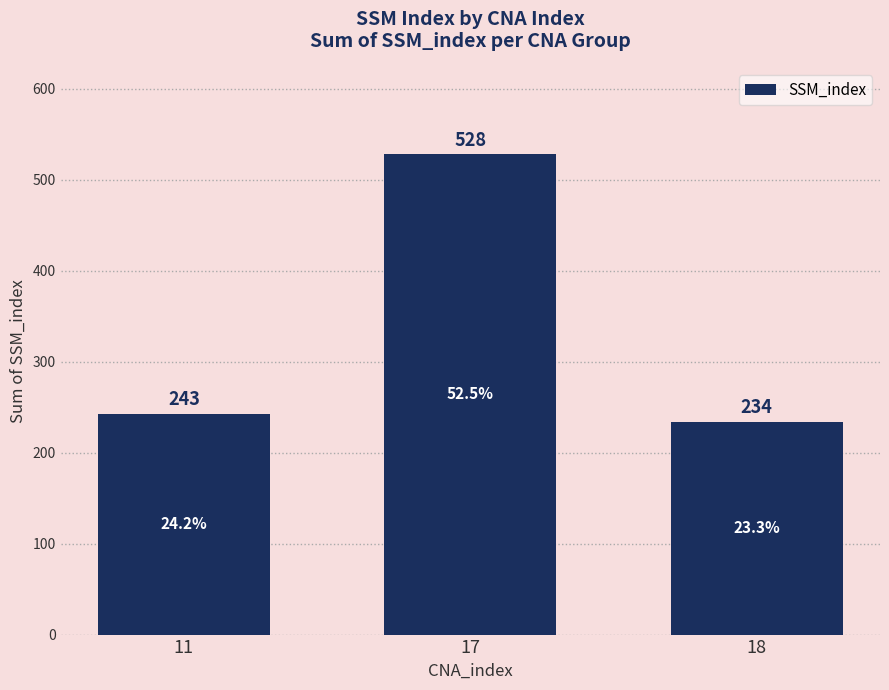

Reading right to left, transcribe all the data shown in this chart.

234	528	243